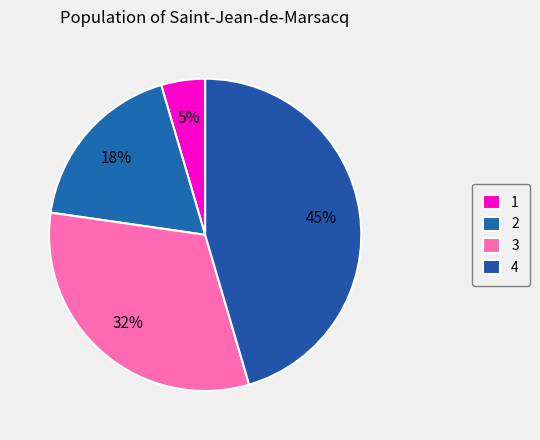

Combined, what portion of the pie is 3 and 1?

36.4%